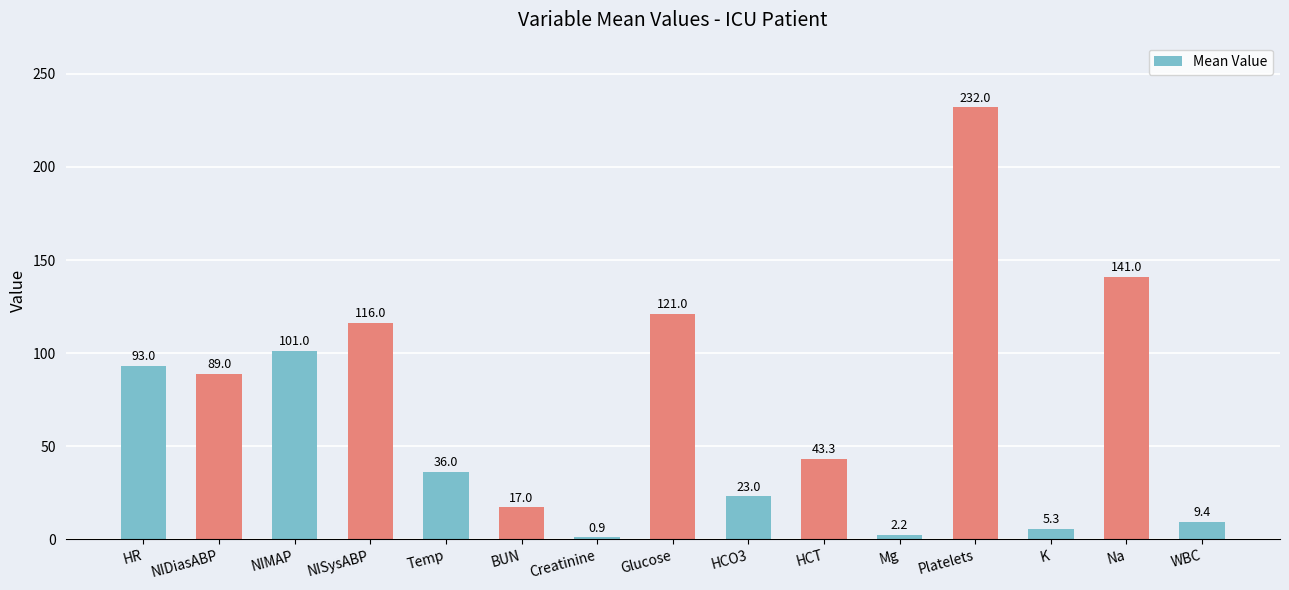

What is the sum of all values?

1030.1